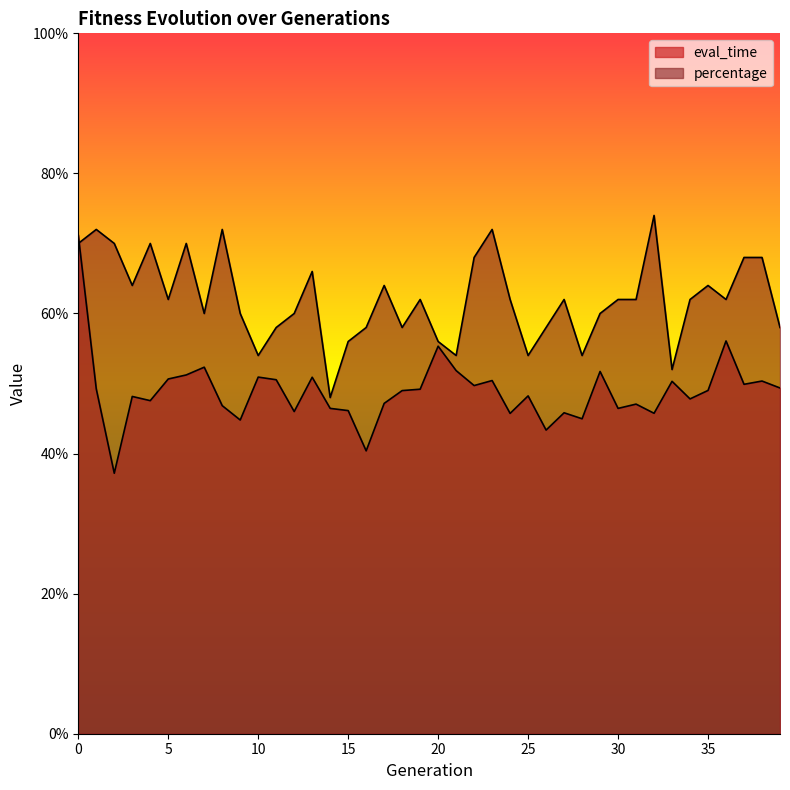

List the labels in order of percentage value, smallest first.

14, 33, 10, 21, 25, 28, 15, 20, 11, 16, 18, 26, 39, 7, 9, 12, 29, 5, 19, 24, 27, 30, 31, 34, 36, 3, 17, 35, 13, 22, 37, 38, 0, 2, 4, 6, 1, 8, 23, 32